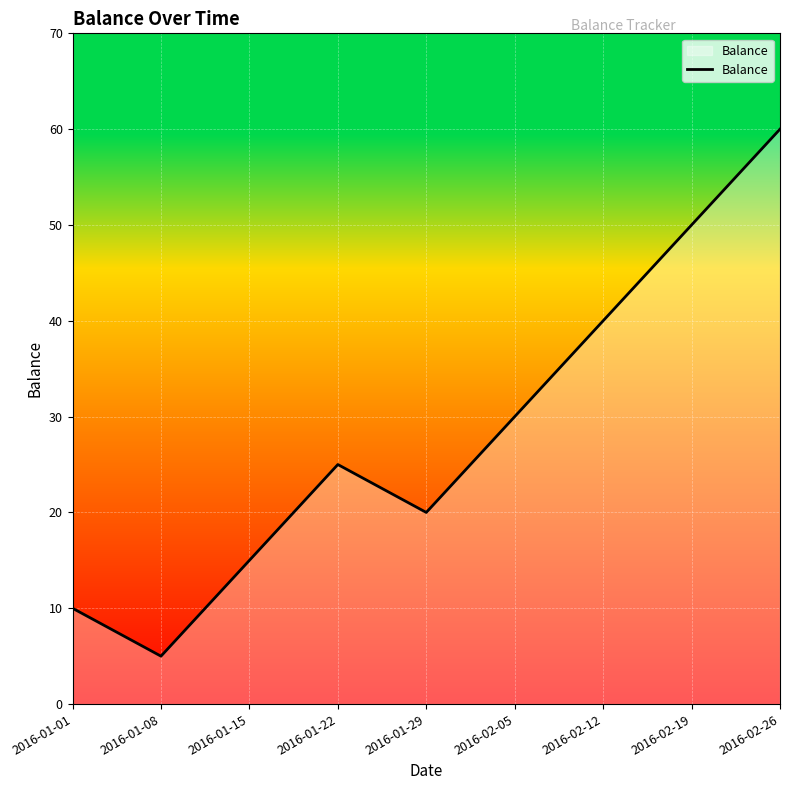

What position from the right is 2016-02-05?

4